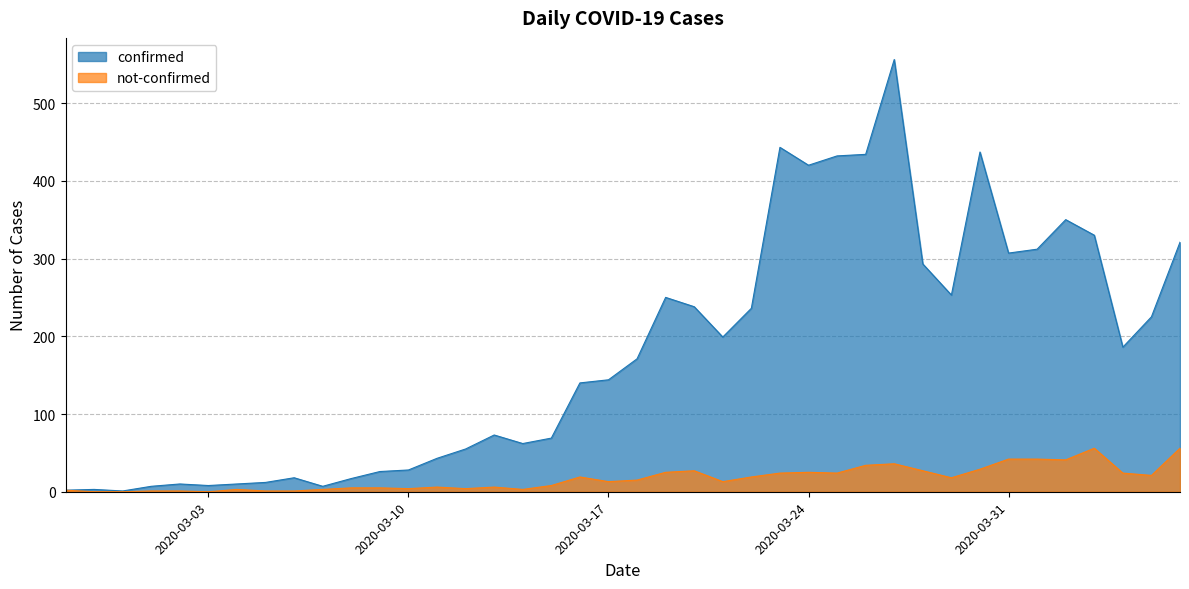

What are all the series names shown in the legend?

confirmed, not-confirmed